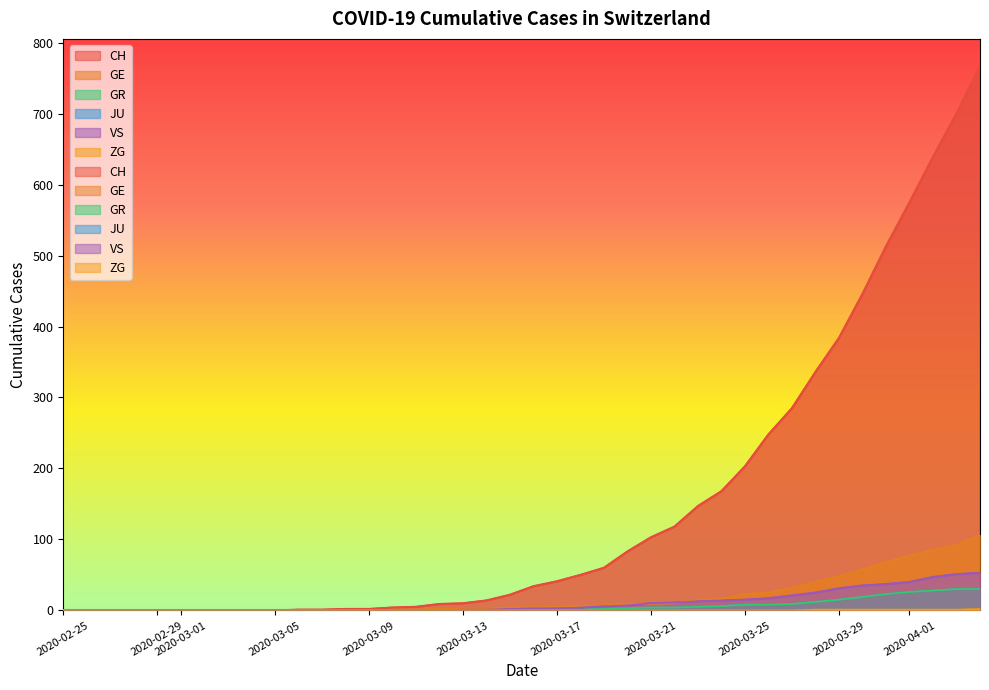

What is the difference between the maximum and minimum values in the CH series?

767